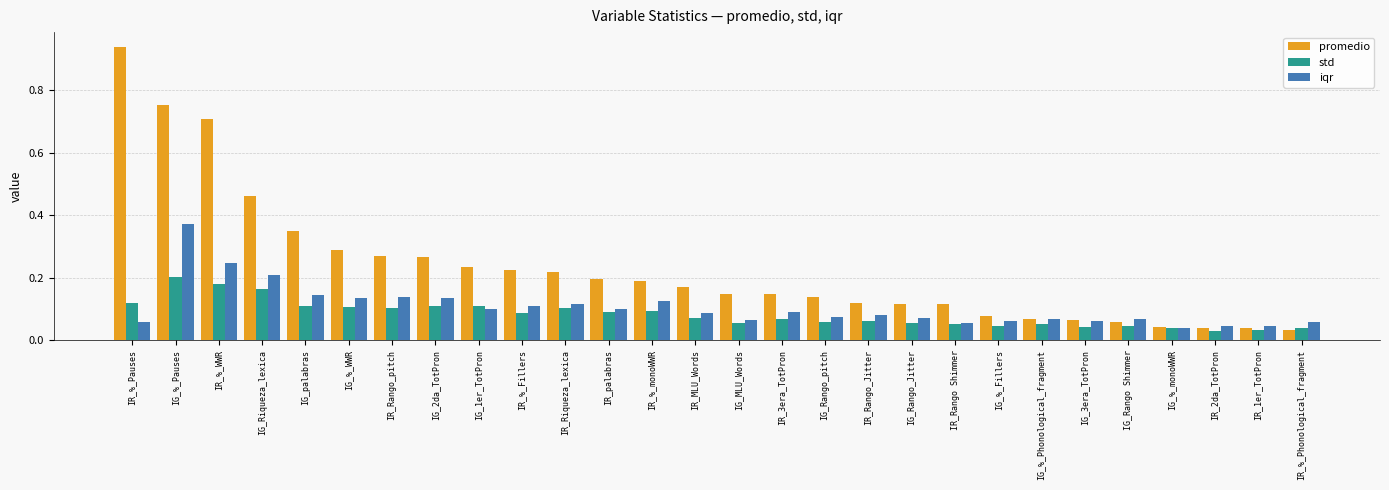

What position from the left is IR_%_Fillers?

10